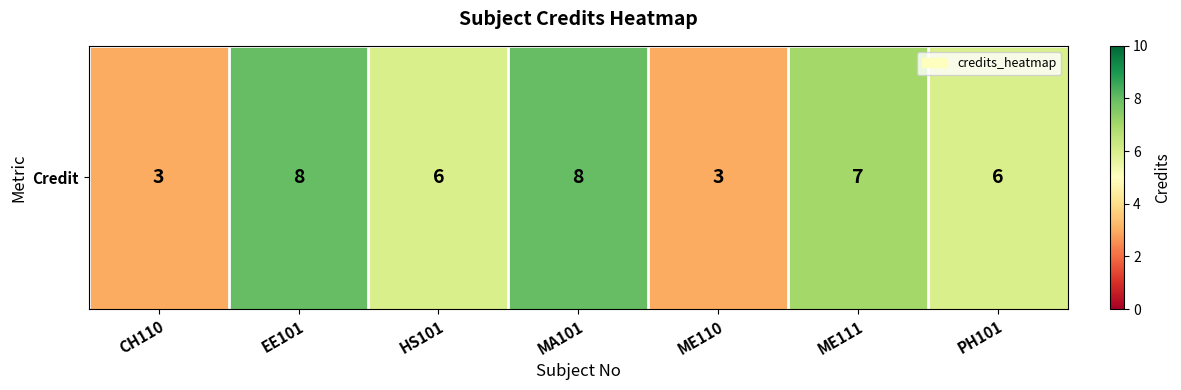

Approximately how many times larger is the value at MA101 compared to ME110?

2.7